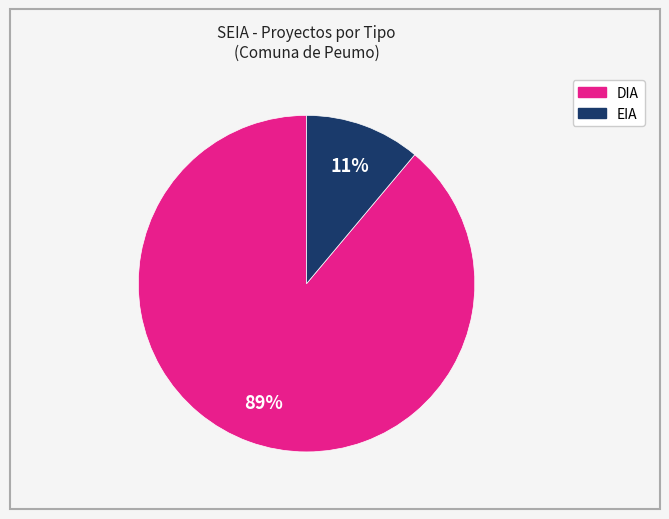

Count the number of slices in the pie.

2